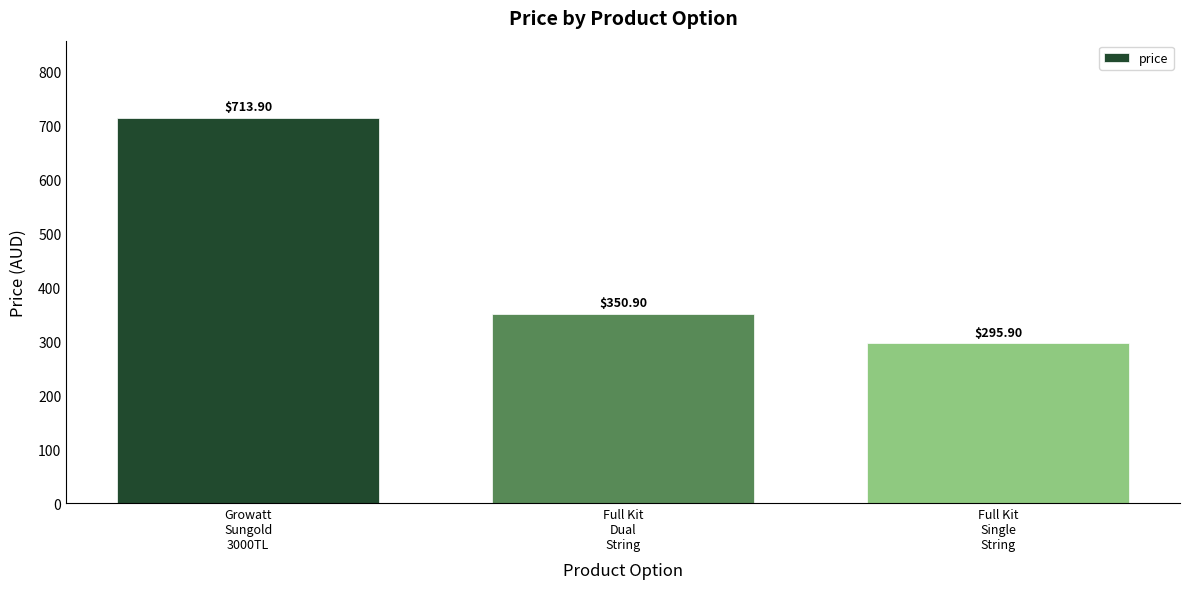

What position from the left is Growatt
Sungold
3000TL?

1